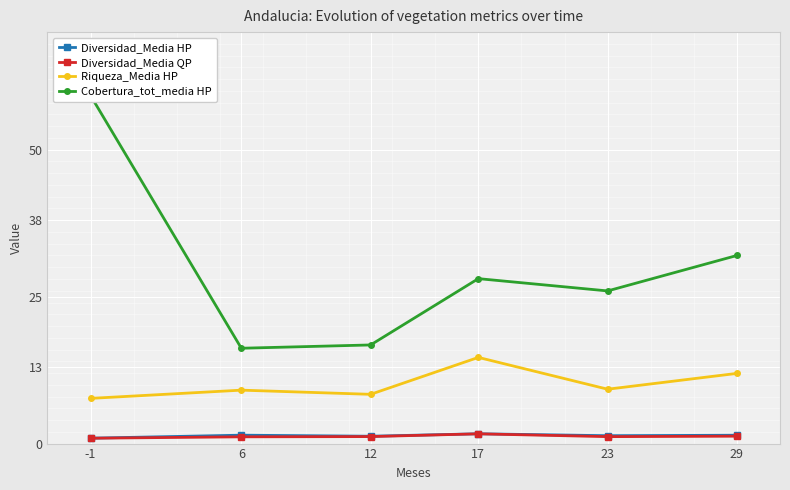

Which category has the highest value across all series?

-1